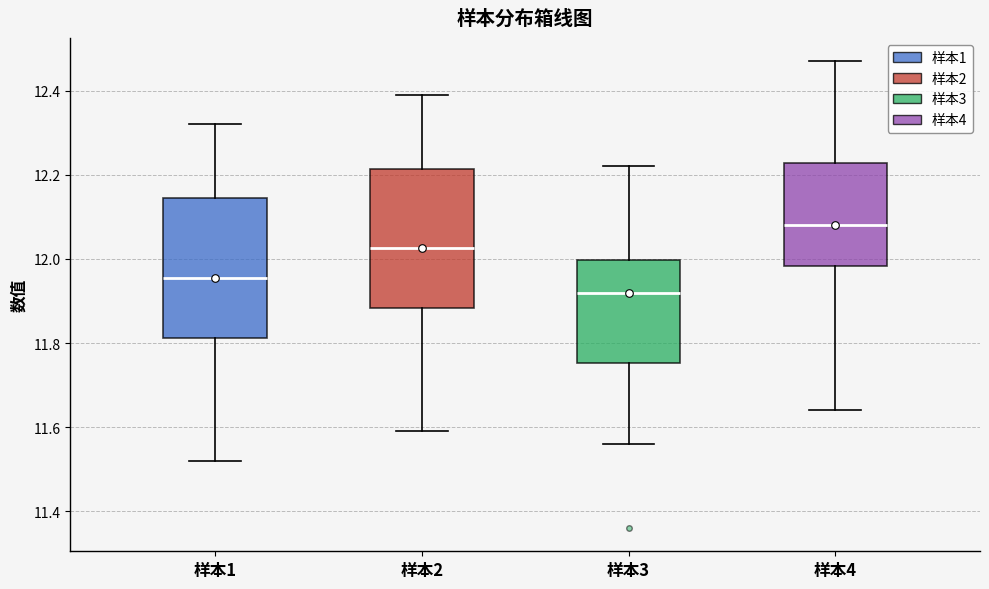

Reading left to right, read every box against the y-axis: the position of its median line, the range the box covers, and the ends of its whiskers. The values are not printed on the chart, so give them approximately, as read against the axis.

样本1: median 11.96, box 11.82 to 12.14, whiskers 11.52 to 12.32
样本2: median 12.02, box 11.88 to 12.22, whiskers 11.60 to 12.40
样本3: median 11.92, box 11.76 to 12.00, whiskers 11.56 to 12.22
样本4: median 12.08, box 11.98 to 12.22, whiskers 11.64 to 12.48